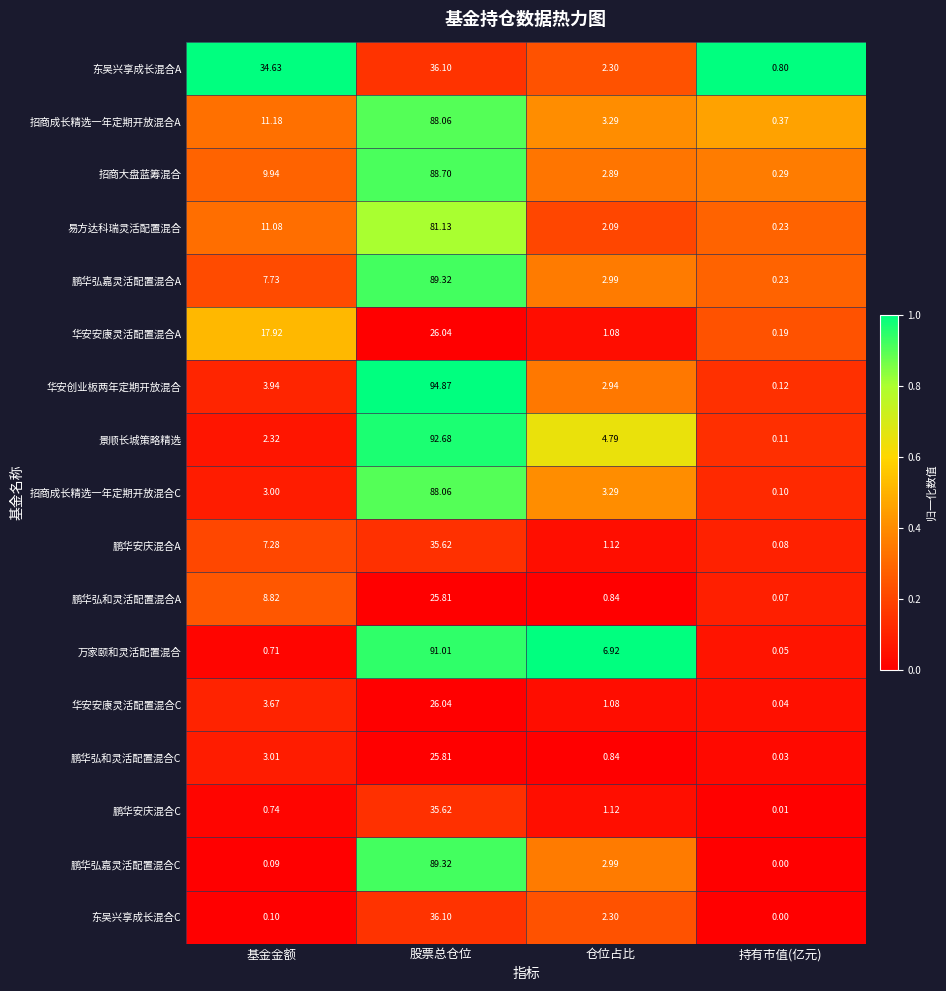

Which series has the largest total across all categories?

招商成长精选一年定期开放混合A